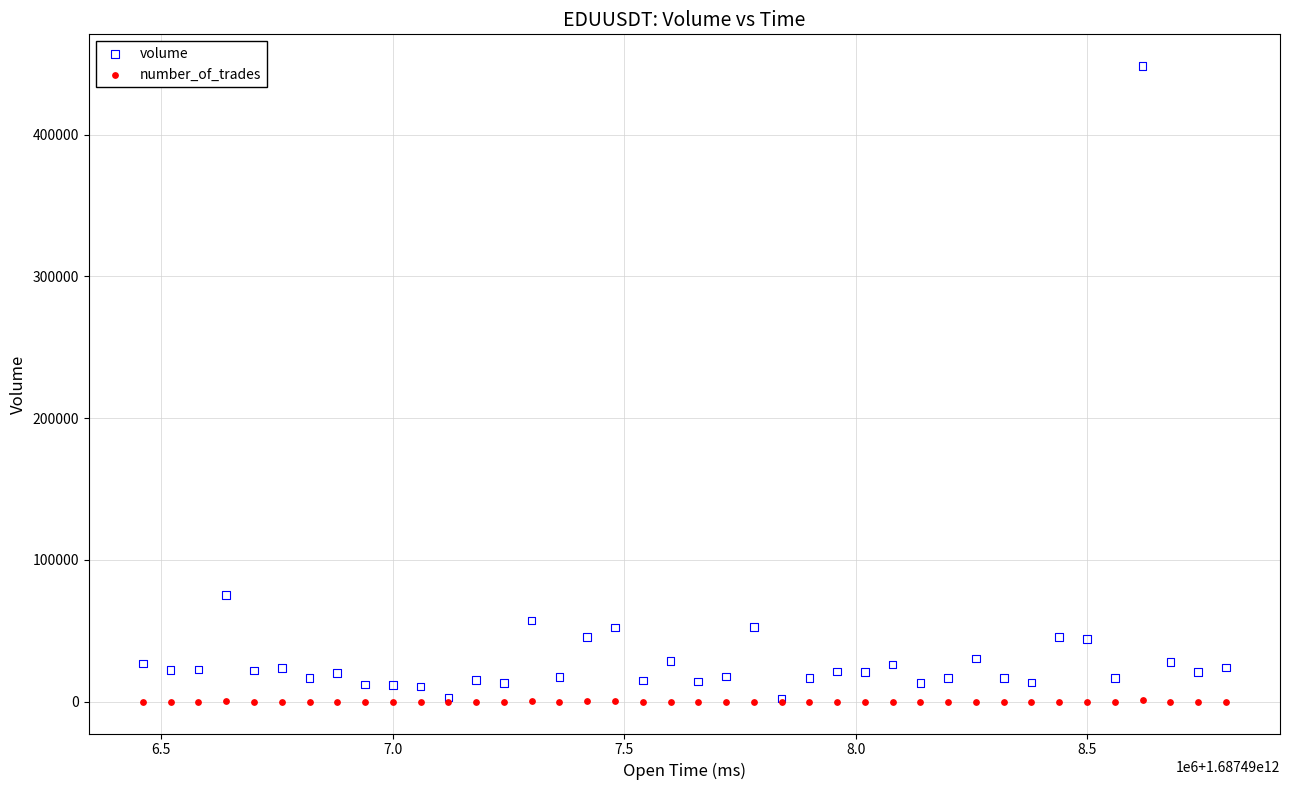

Across all series, what Y value is closest to 224182?

75261